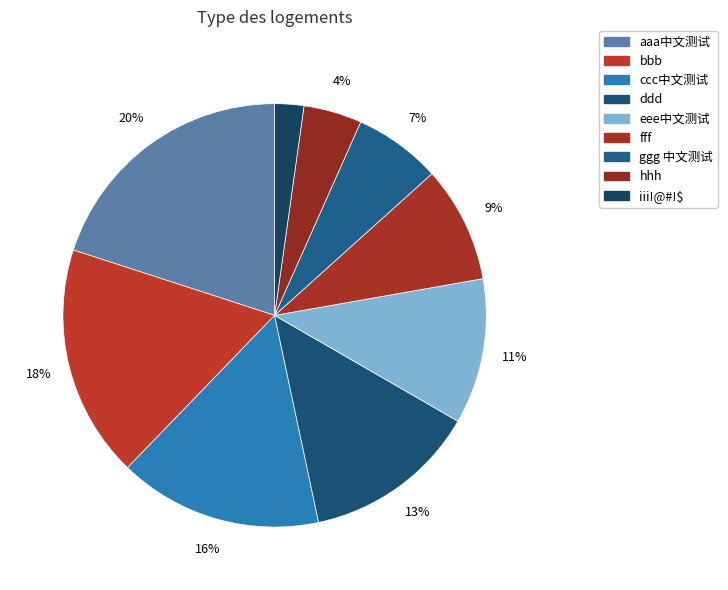

Count the number of slices in the pie.

9